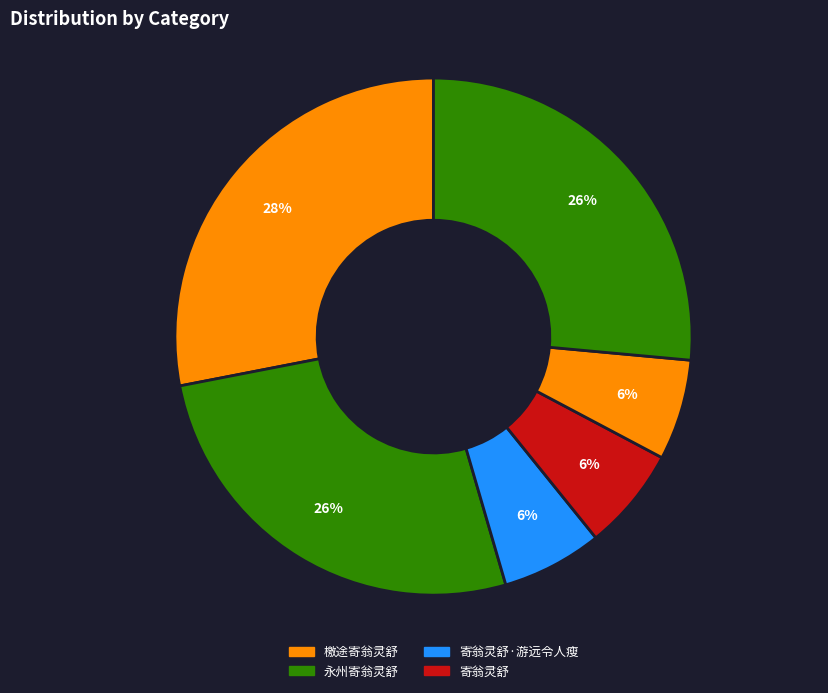

How many slices are in this pie chart?

6